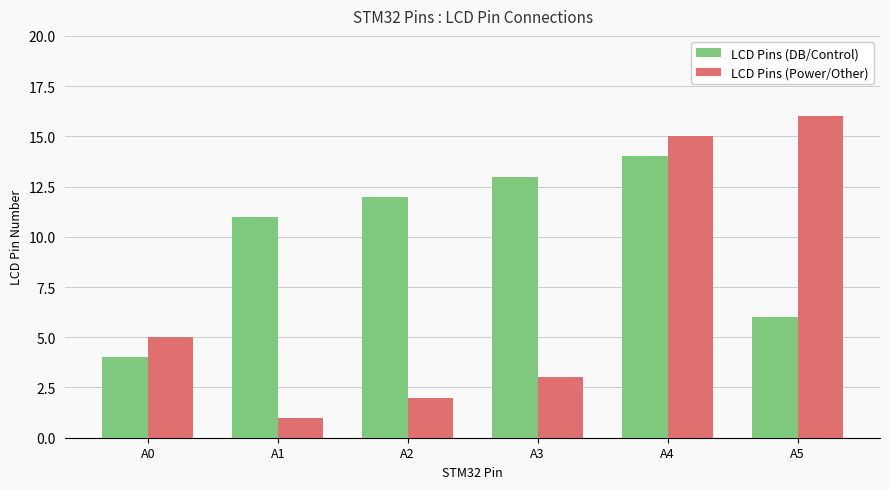

True or false: LCD Pins (Power/Other) has a value of 2 at A0.

False